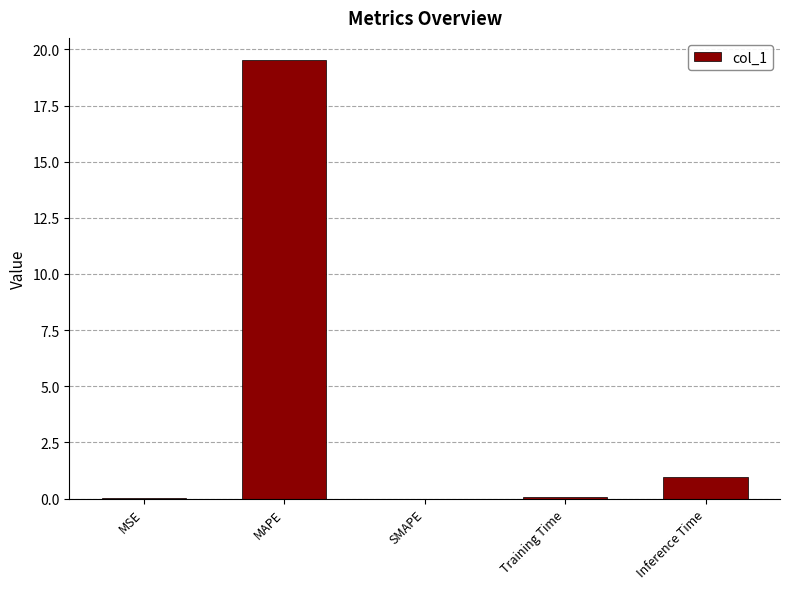

What is the change in value from MAPE to Training Time?

-19.5